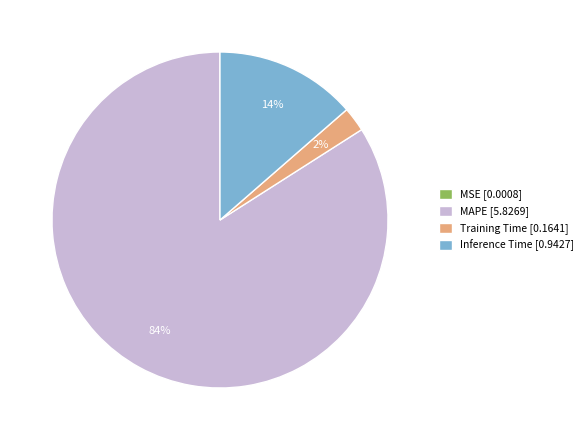

Which has a higher value, Training Time [0.1641] or Inference Time [0.9427]?

Inference Time [0.9427]